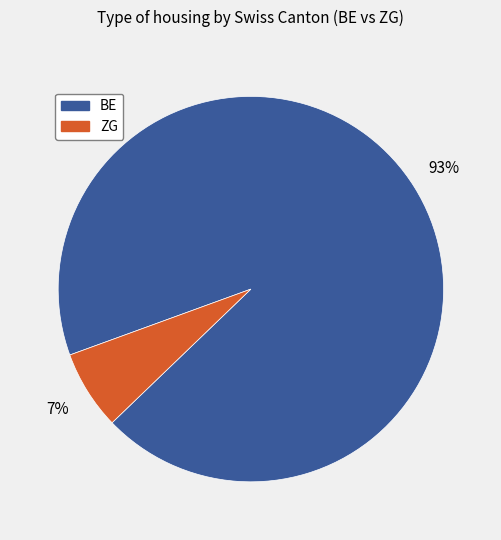

Combined, do BE and ZG account for over 50%?

Yes